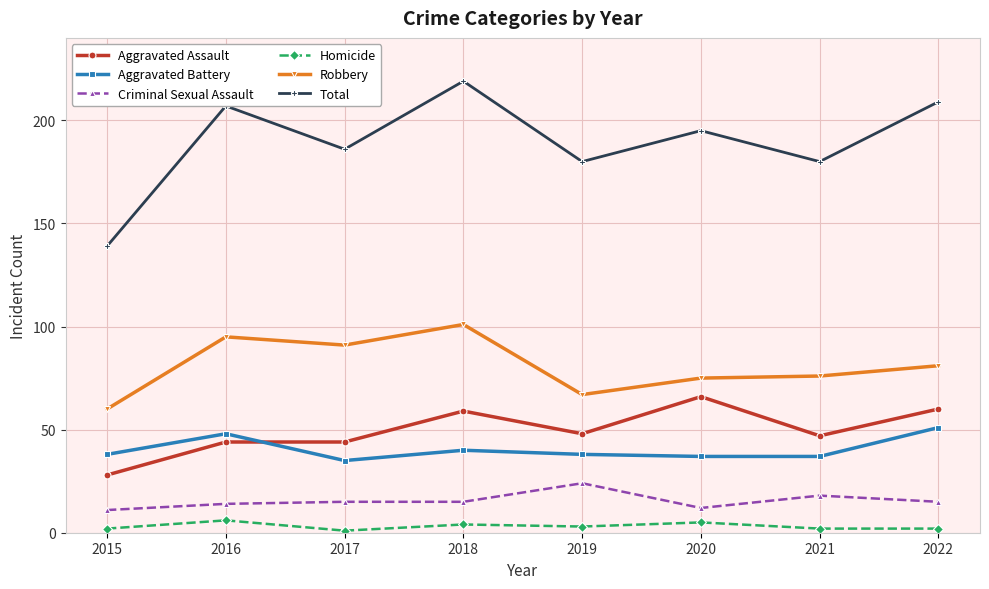

At 2015, list the series in order from smallest to largest.

Homicide, Criminal Sexual Assault, Aggravated Assault, Aggravated Battery, Robbery, Total